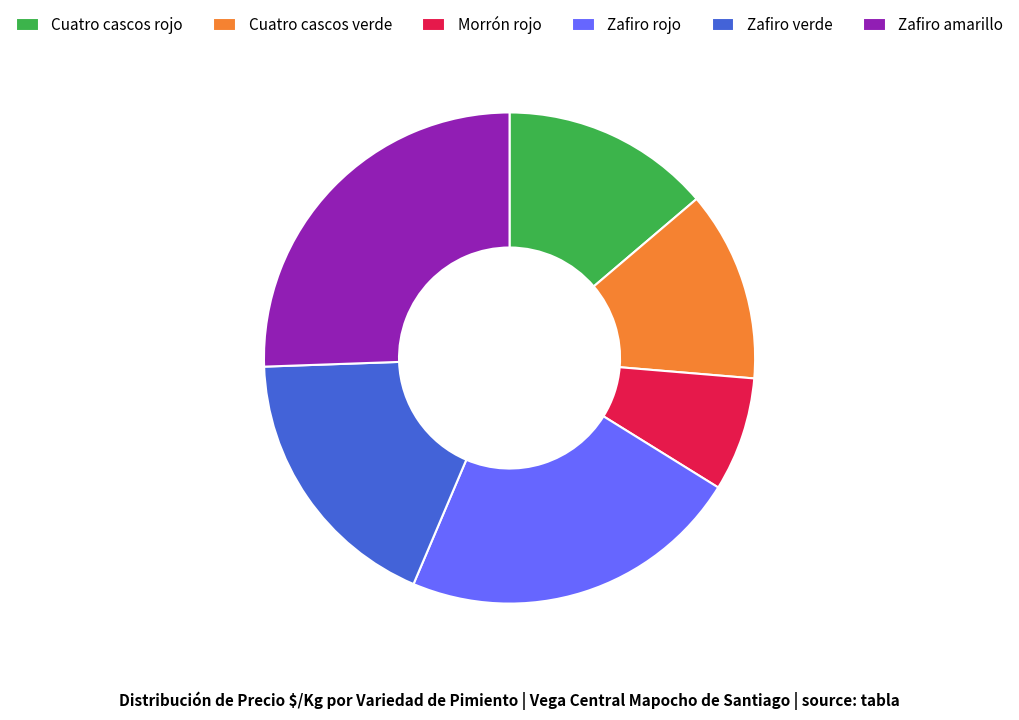

True or false: Cuatro cascos rojo accounts for 14% of the total.

True